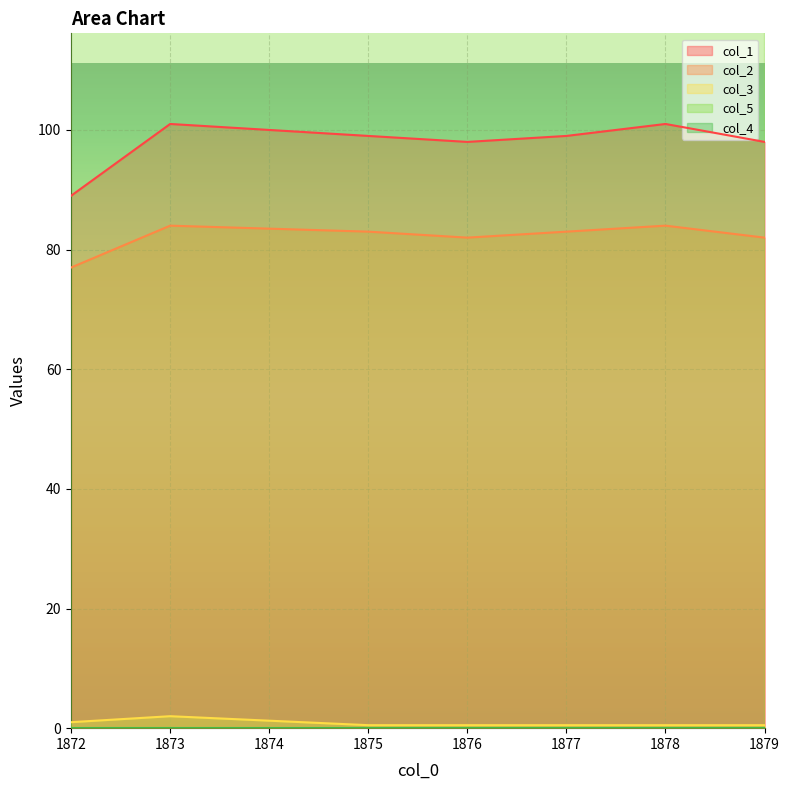

The col_2 series shows 18.7 at 1872. True or false?

False